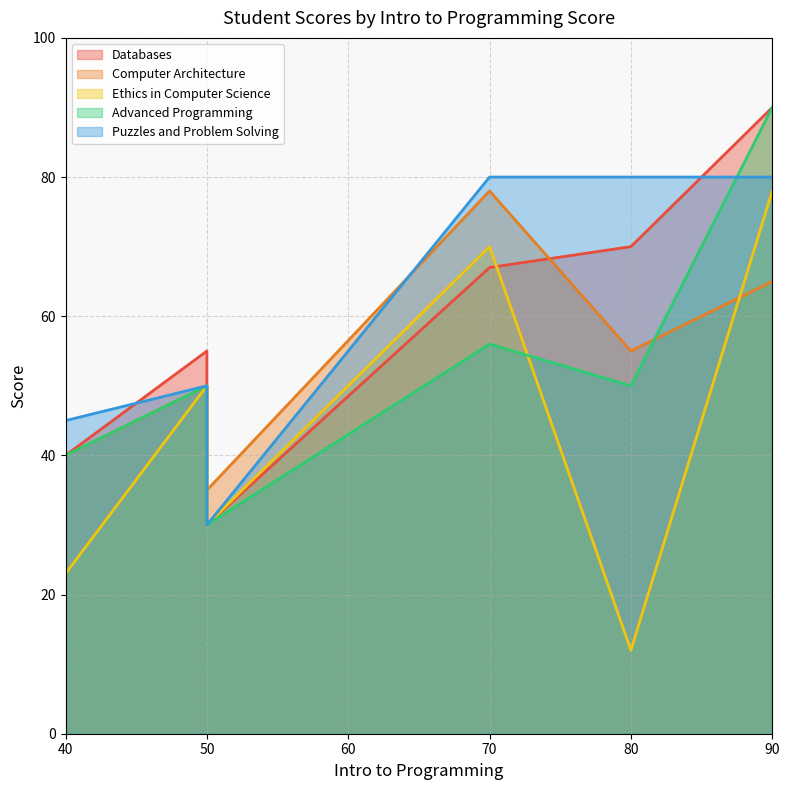

Between 90 and 50, which is larger?

90